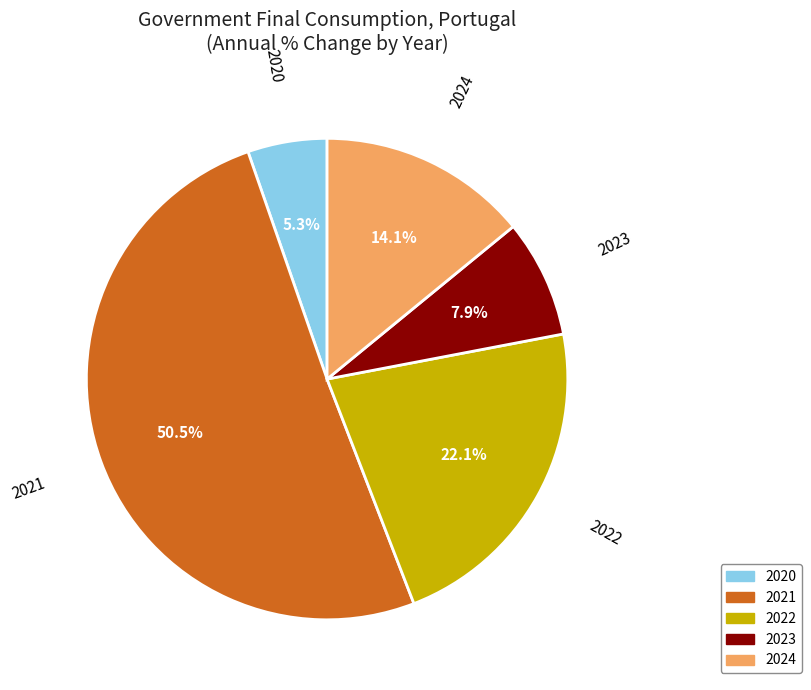

How much of the chart is everything except 2024?

85.9%